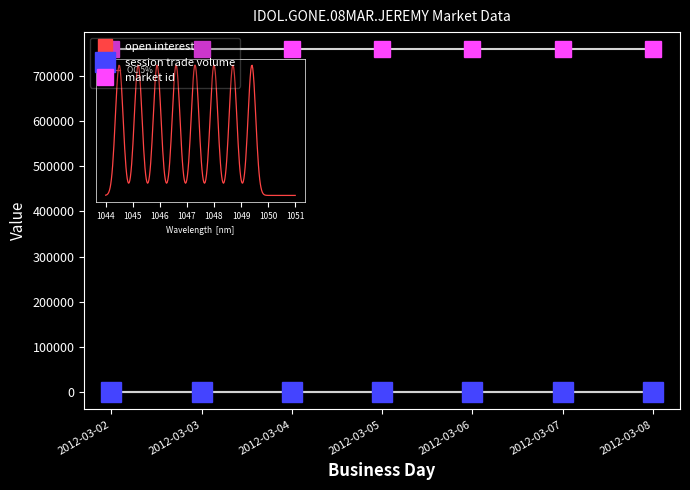

True or false: market id and session trade volume intersect in this chart.

False